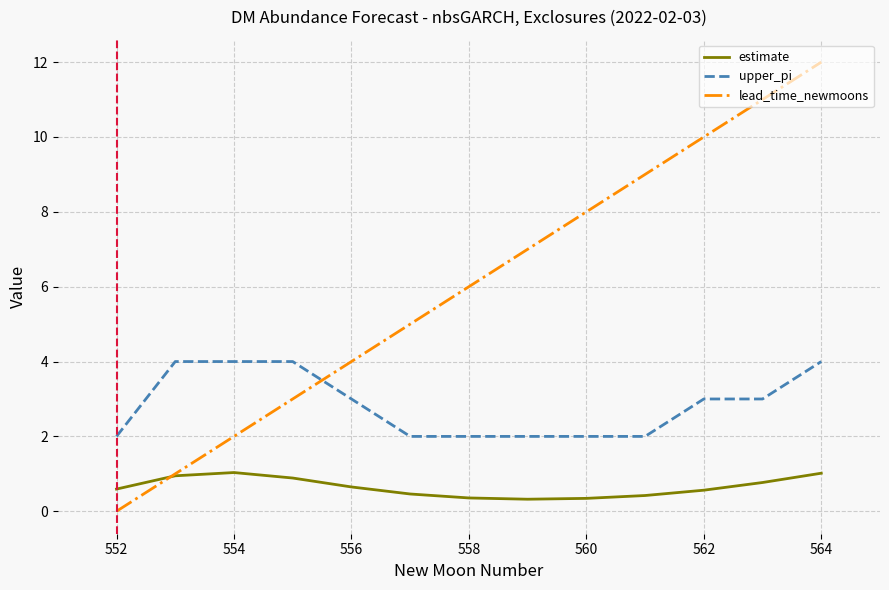

Which series has the largest total across all categories?

lead_time_newmoons